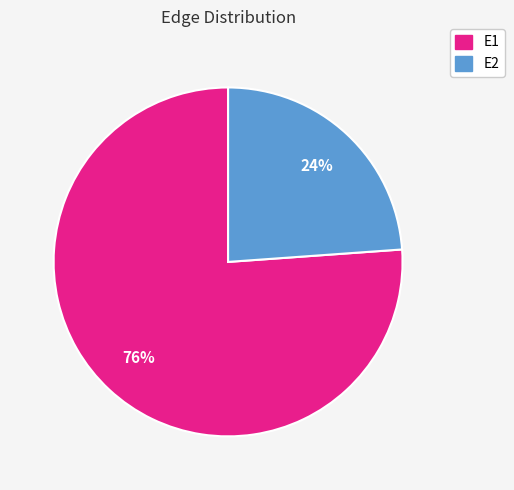

To the nearest percent, what is the average slice percentage?

50%